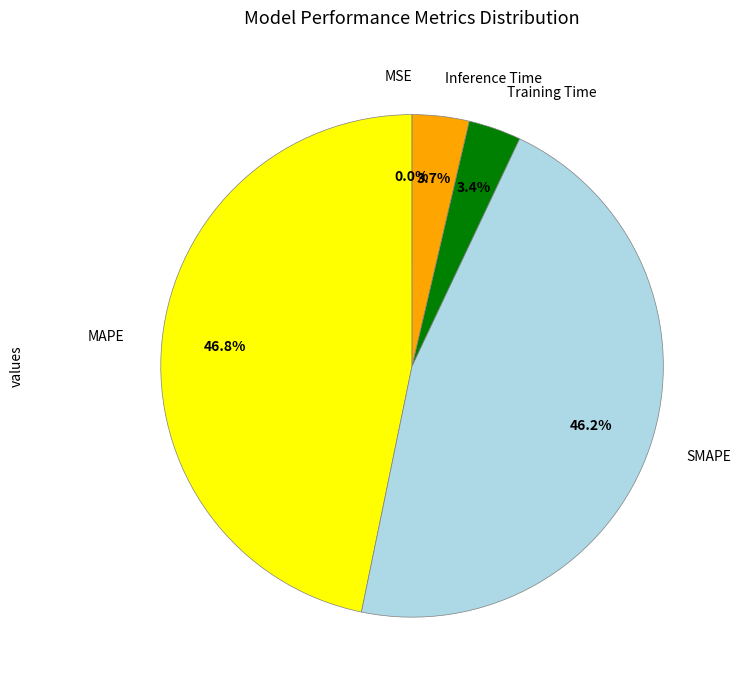

Is there any slice that represents more than half of the pie?

No